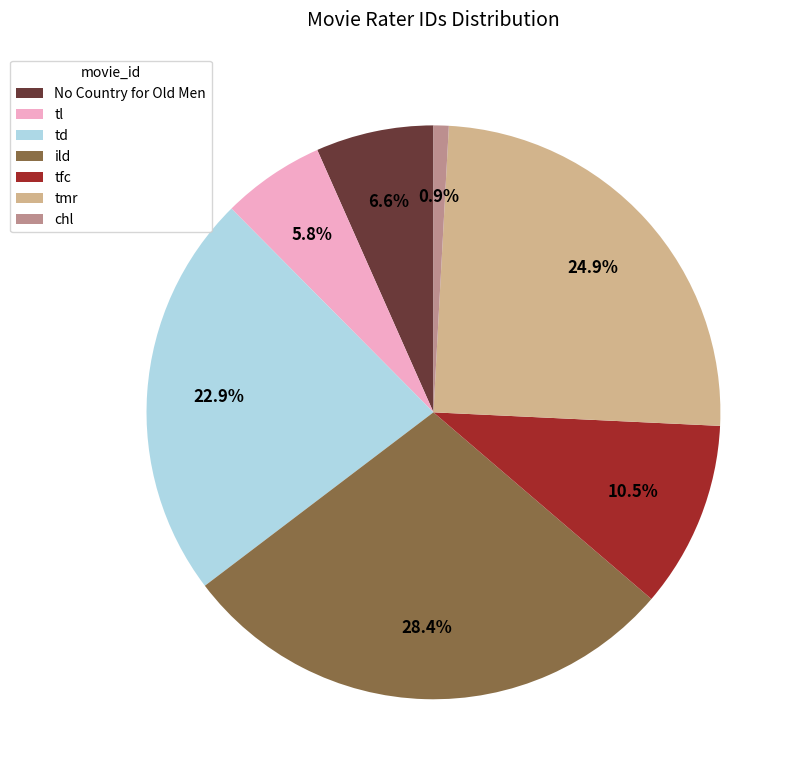

What is the smallest slice in the pie chart?

chl